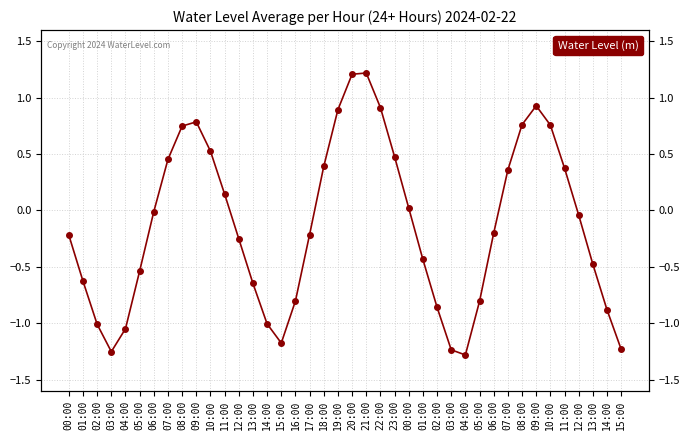

What is the value of the 10th point from the left?

0.8